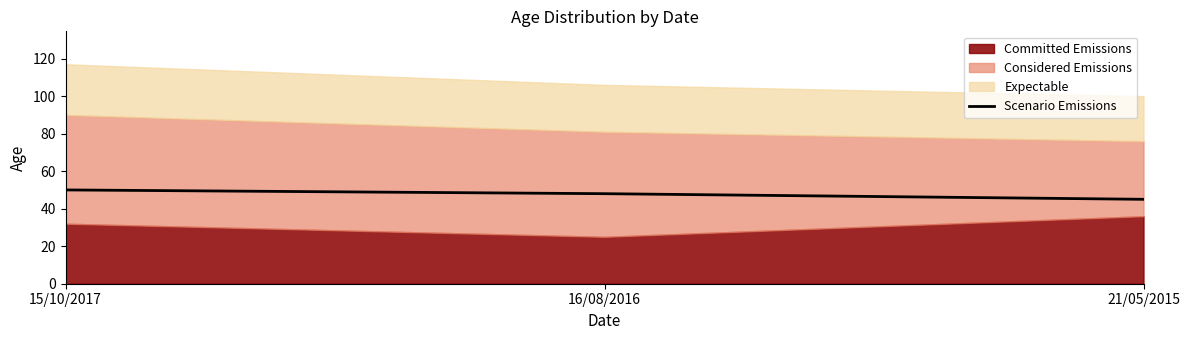

List the labels in order of value, smallest first.

21/05/2015, 16/08/2016, 15/10/2017